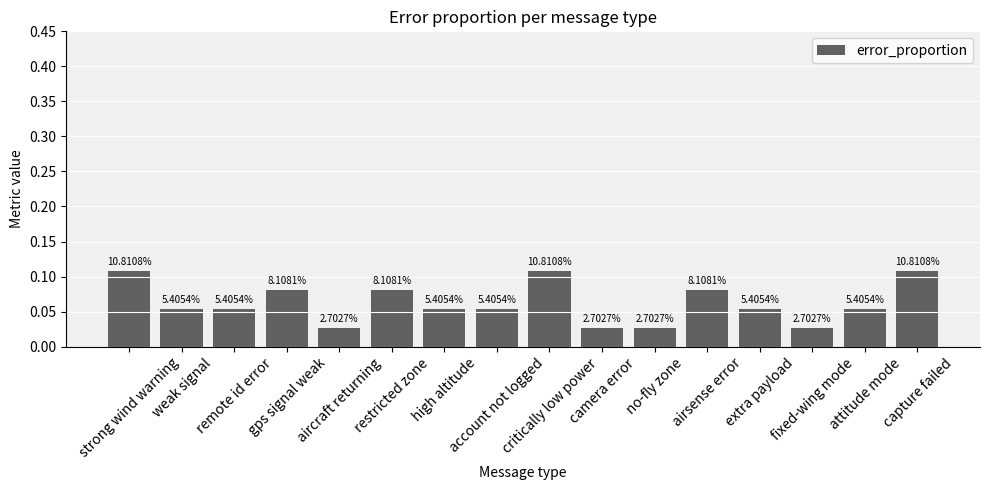

Read the value at high altitude.

0.1